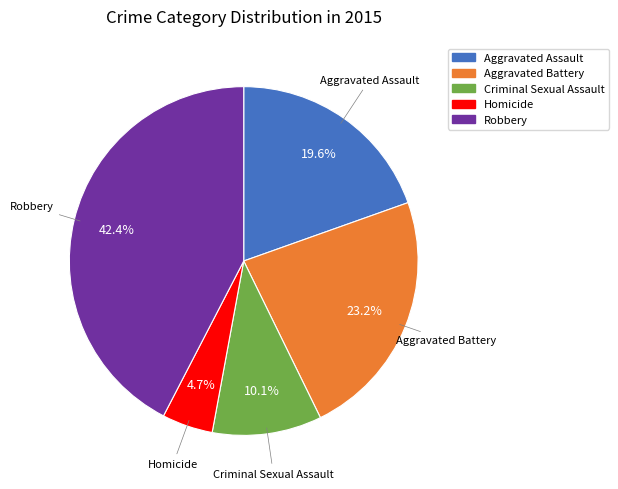

How many segments does this pie chart have?

5